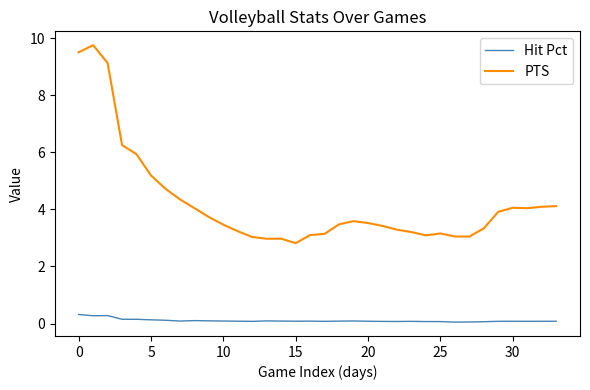

What is the greatest value displayed?

9.8